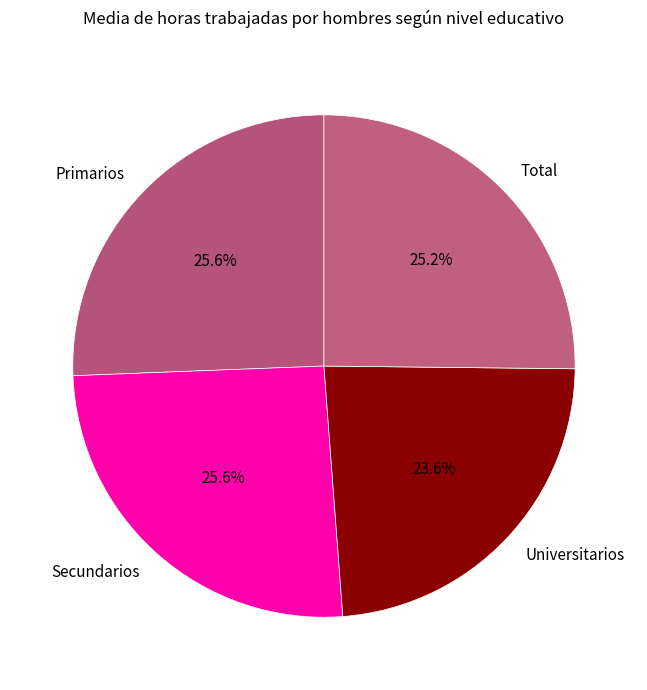

Approximately how many times larger is the value at Primarios compared to Secundarios?

1.0